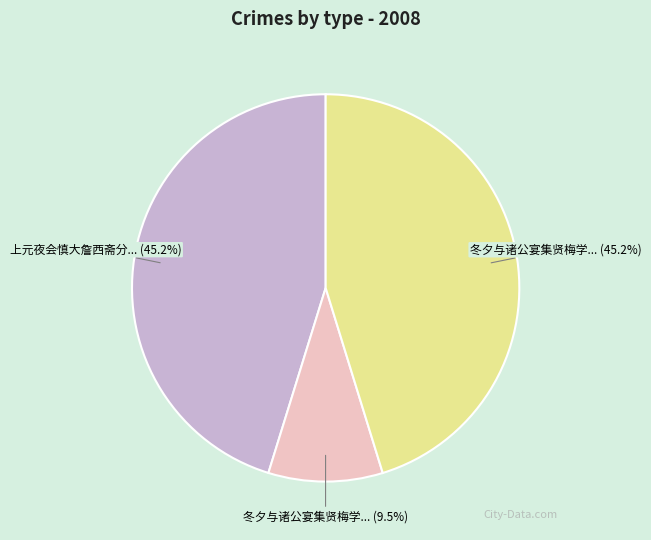

What percentage is NOT represented by 上元夜会慎大詹西斋分... (45.2%)?

54.8%